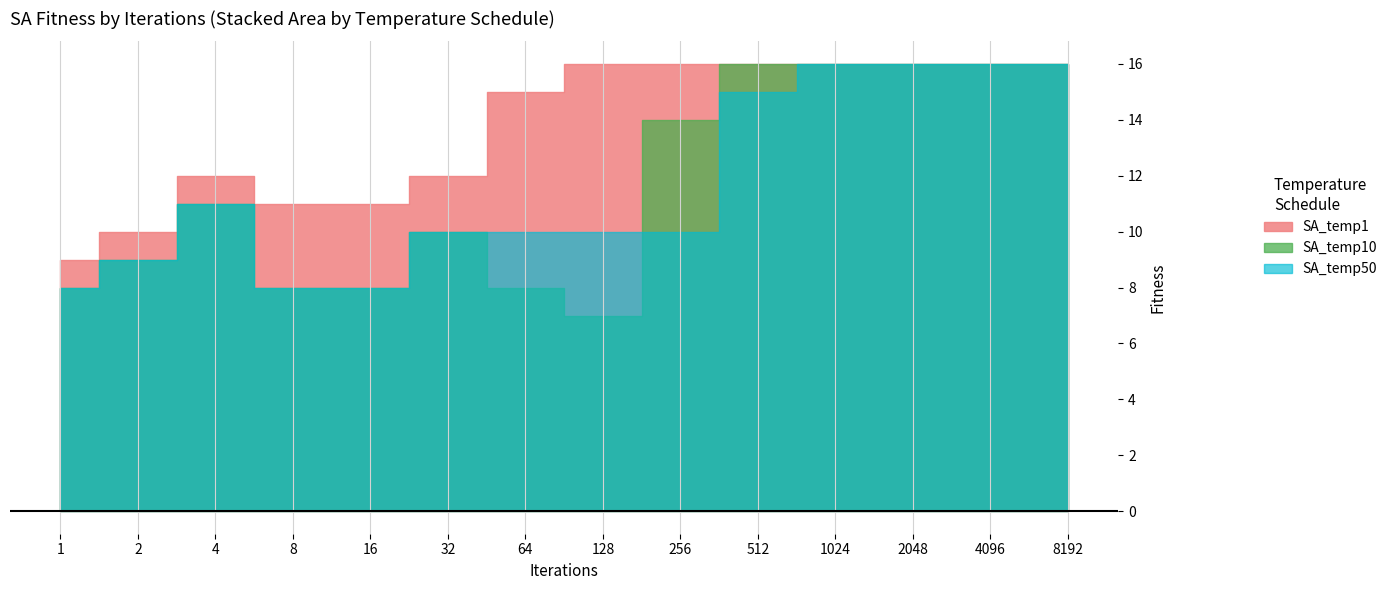

What is the value of the SA_temp1 point at the 13th from the left?

16